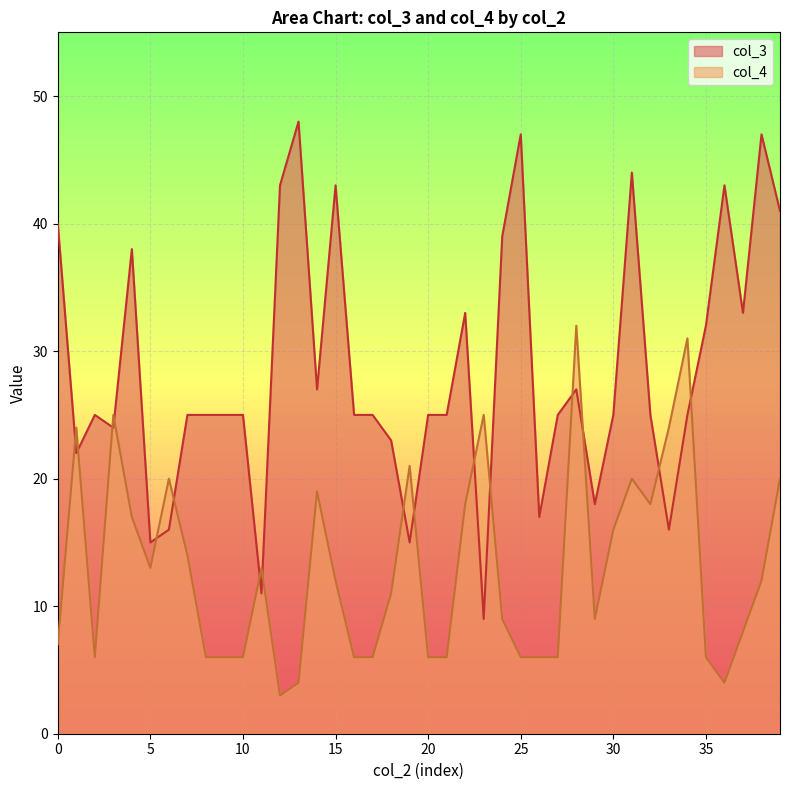

Reading right to left, what are all the values shown in this chart?

col_3: 41	47	33	43	32	25	16	25	44	25	18	27	25	17	47	39	9	33	25	25	15	23	25	25	43	27	48	43	11	25	25	25	25	16	15	38	24	25	22	40
col_4: 20	12	8	4	6	31	24	18	20	16	9	32	6	6	6	9	25	18	6	6	21	11	6	6	12	19	4	3	13	6	6	6	14	20	13	17	25	6	24	7